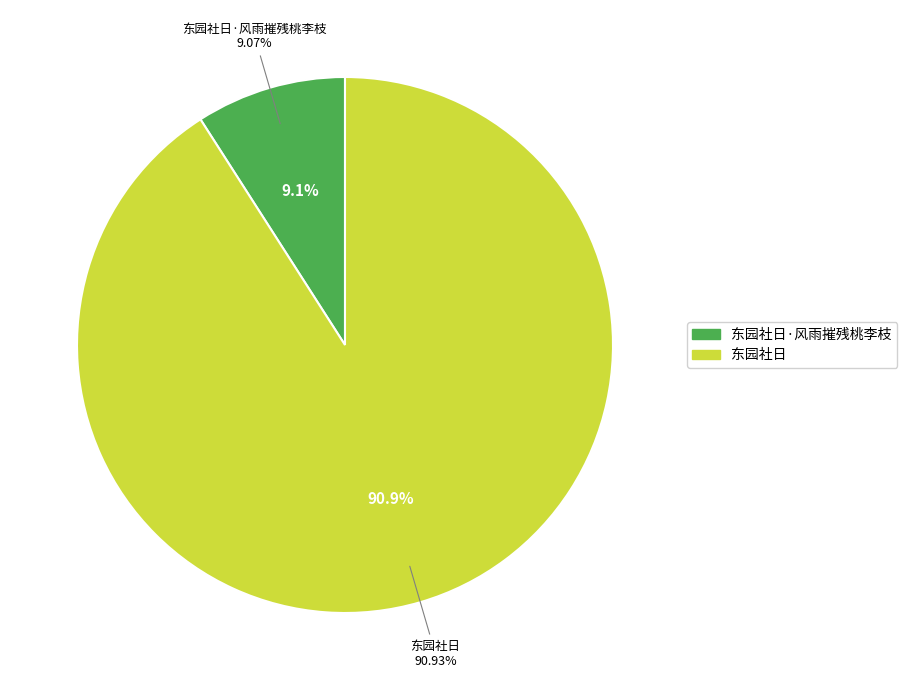

Which category has the smallest portion of the pie?

东园社日·风雨摧残桃李枝